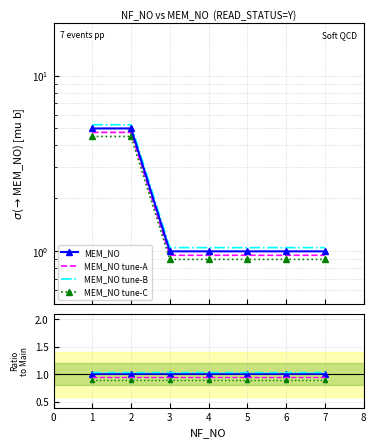

Does the chart have visible grid lines?

Yes